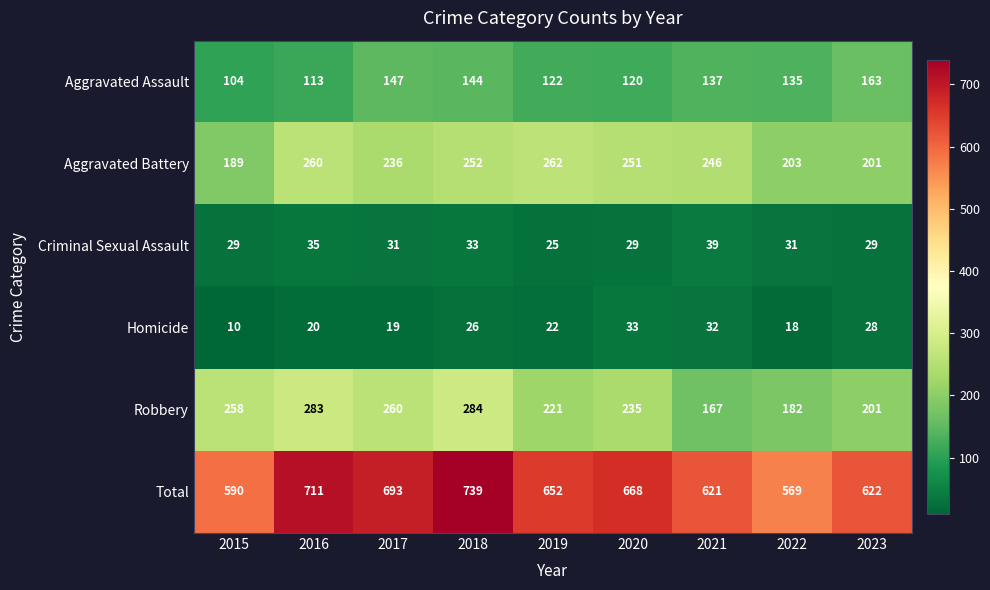

What is the difference between the maximum and minimum values in the Robbery series?

117